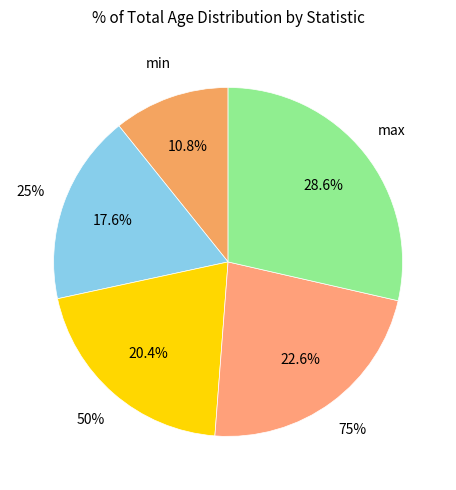

True or false: 75% accounts for 23% of the total.

True